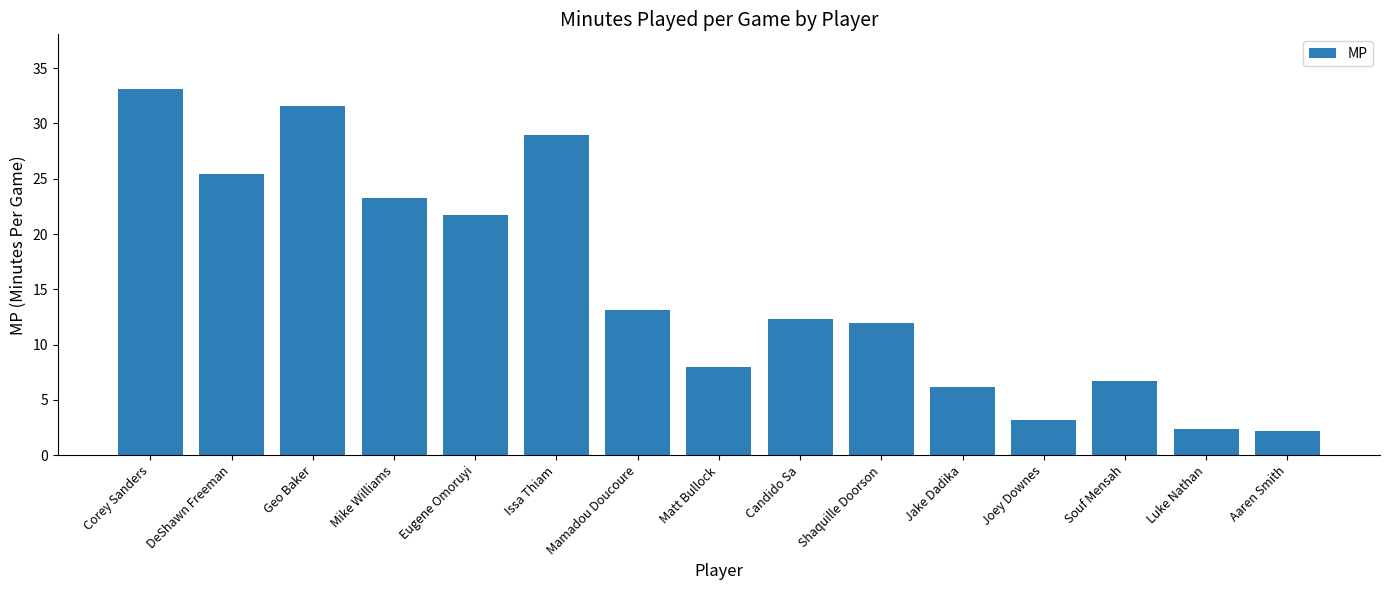

At which category does the chart reach its peak across all series?

Corey Sanders